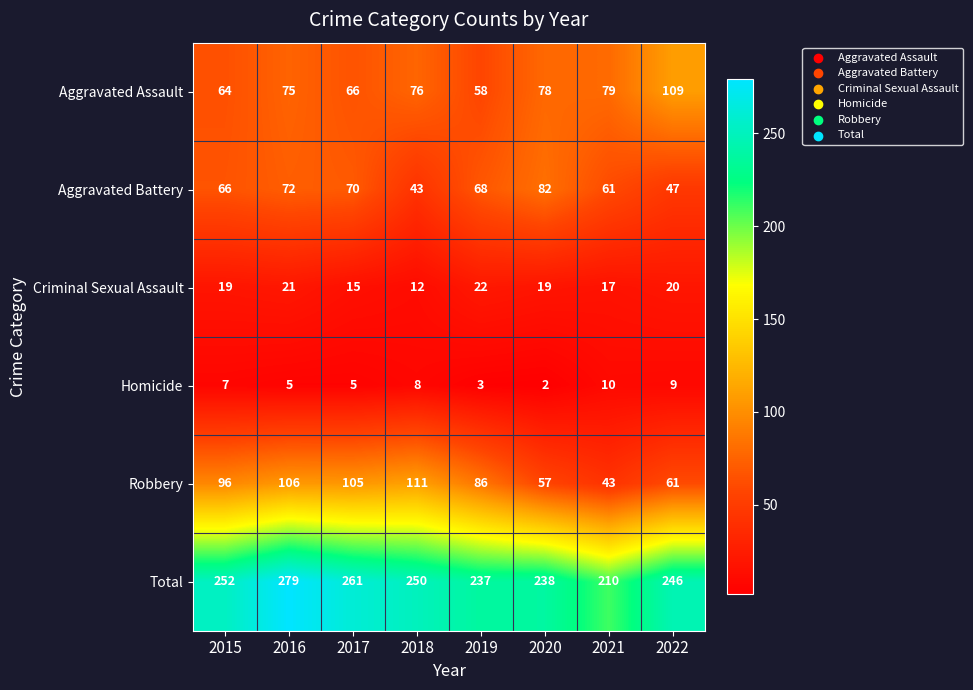

What is the difference between the highest and lowest values at 2017?

256